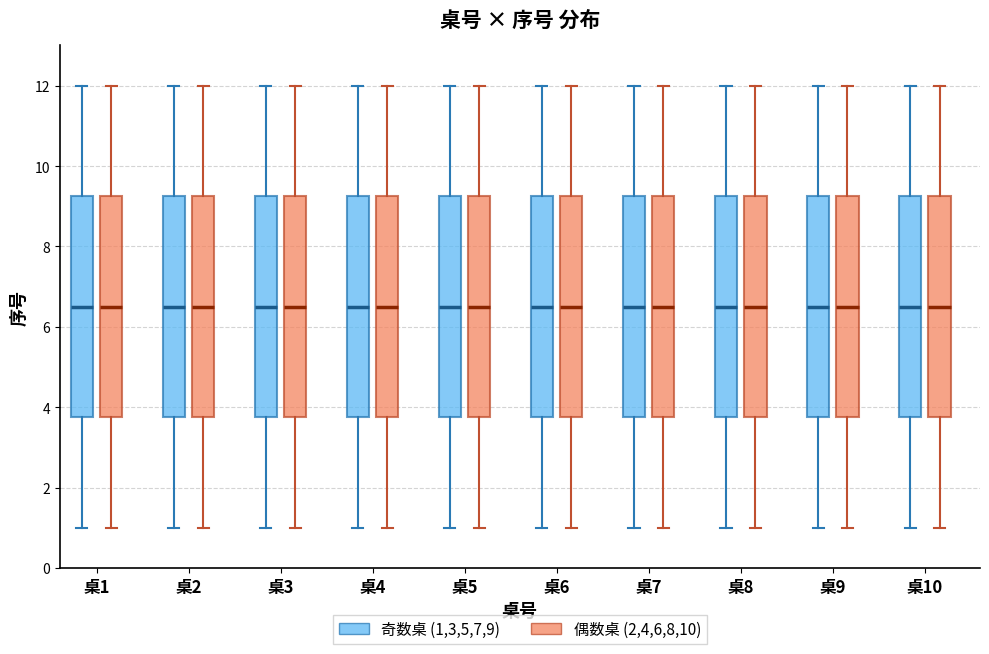

Where is the upper edge of the box for 桌4 (奇数桌 (1,3,5,7,9)) on the y-axis? The values are not printed on the chart, so give them approximately, as read against the axis.

9.2